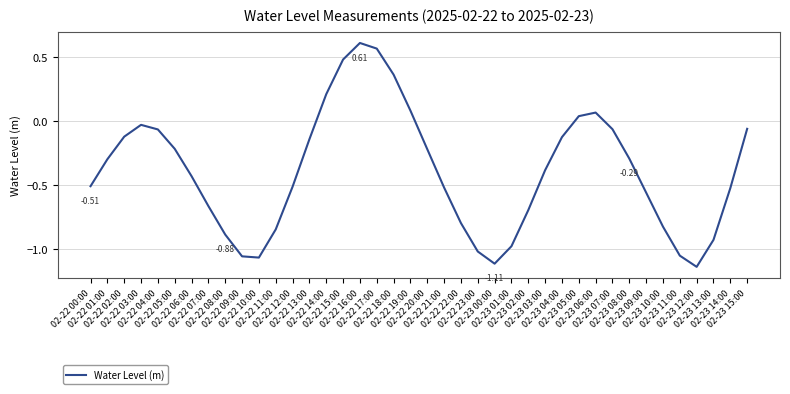

What is the difference between the maximum and minimum values?

1.7